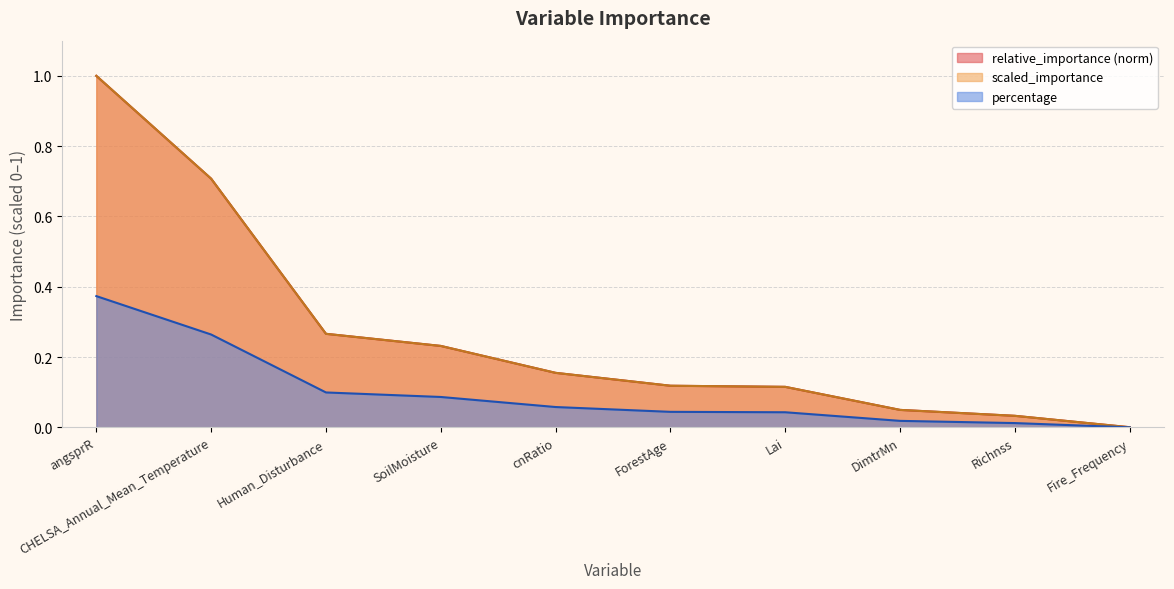

What is the sum of the relative_importance values at Lai and CHELSA_Annual_Mean_Temperature?

0.8